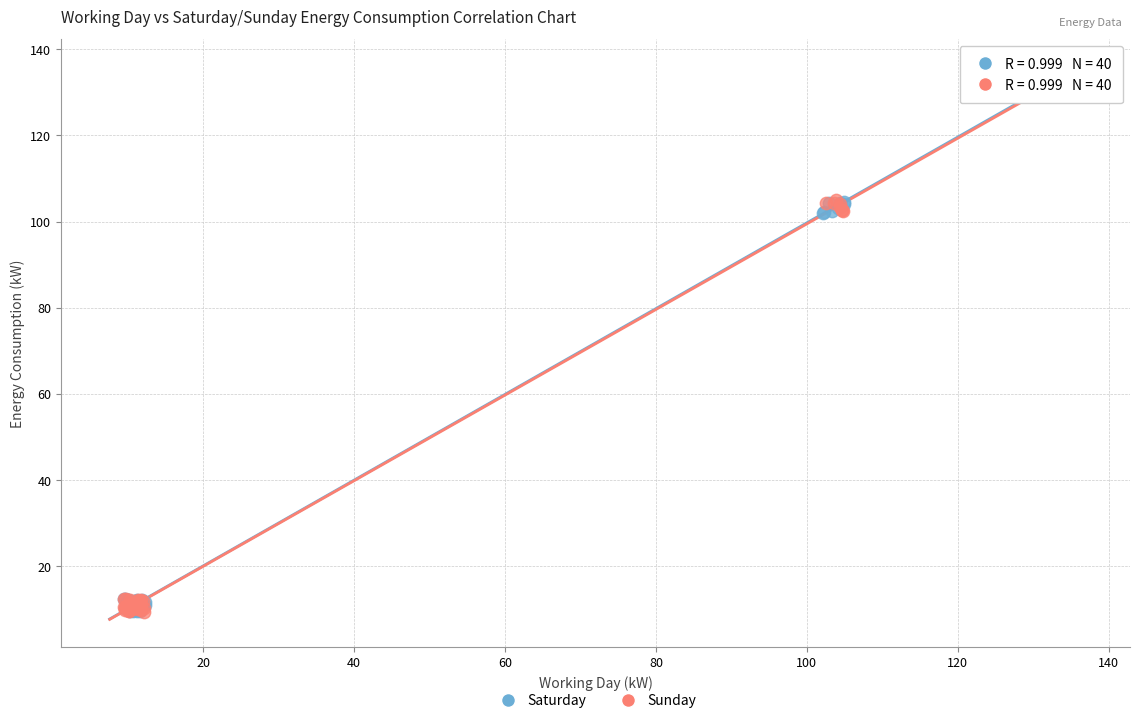

What are all the series names shown in the legend?

Saturday, Sunday